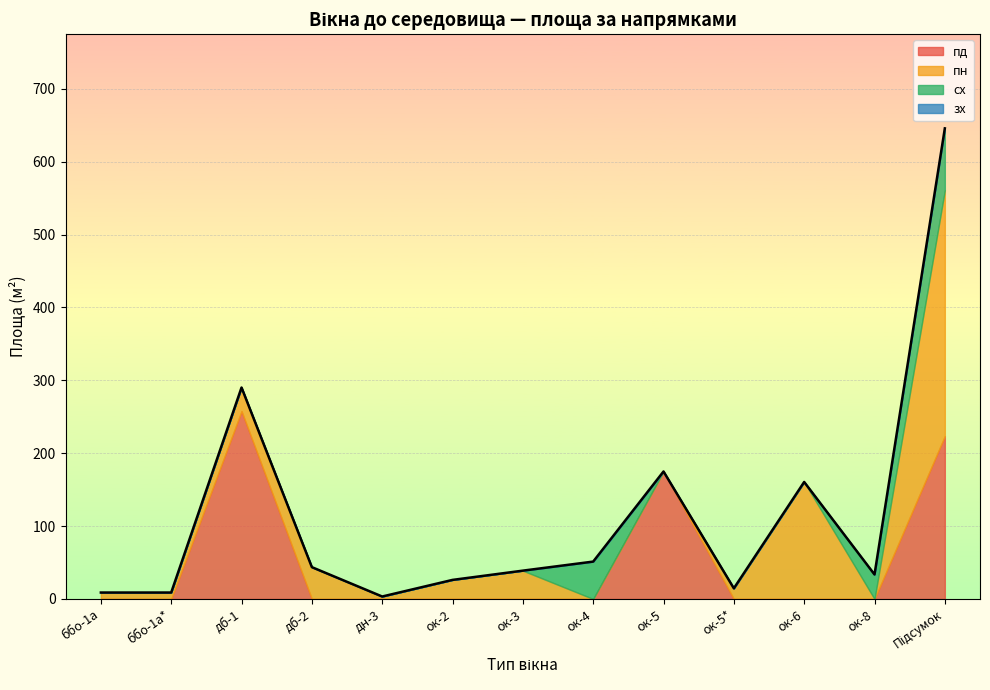

List the series in order of their peak value, highest first.

пн, пд, сх, зх